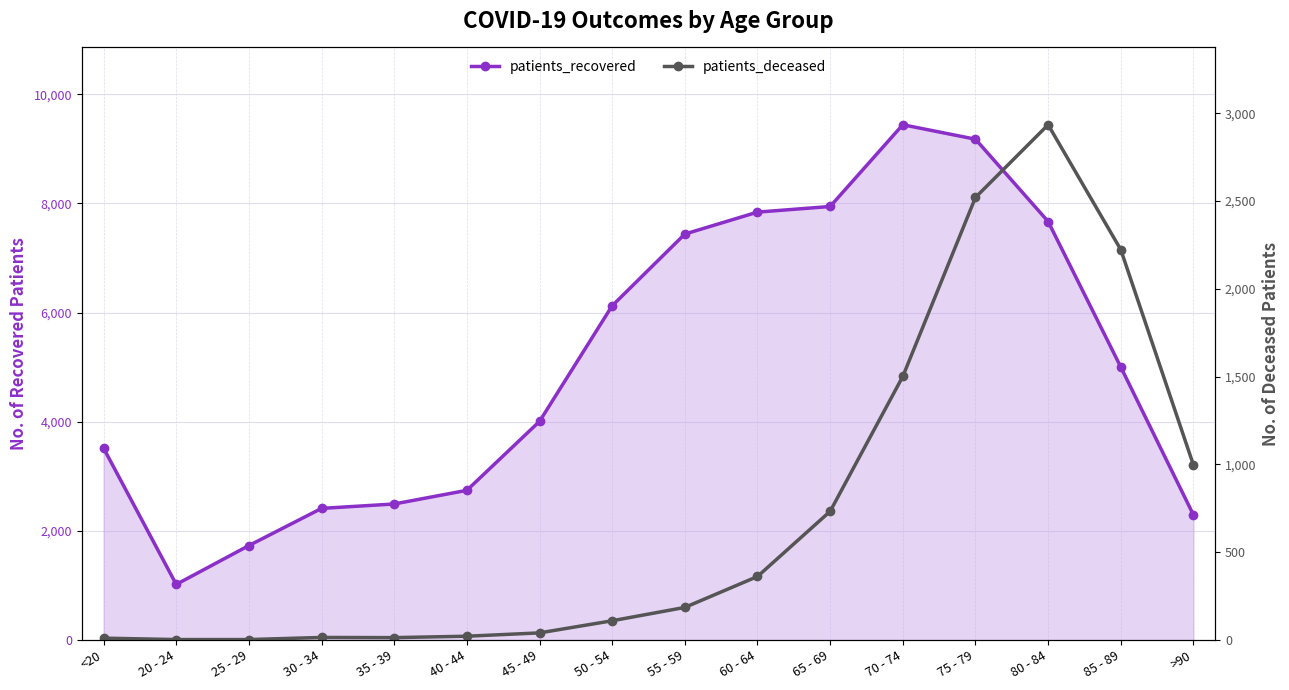

Between 85 - 89 and 65 - 69, which is larger?

65 - 69